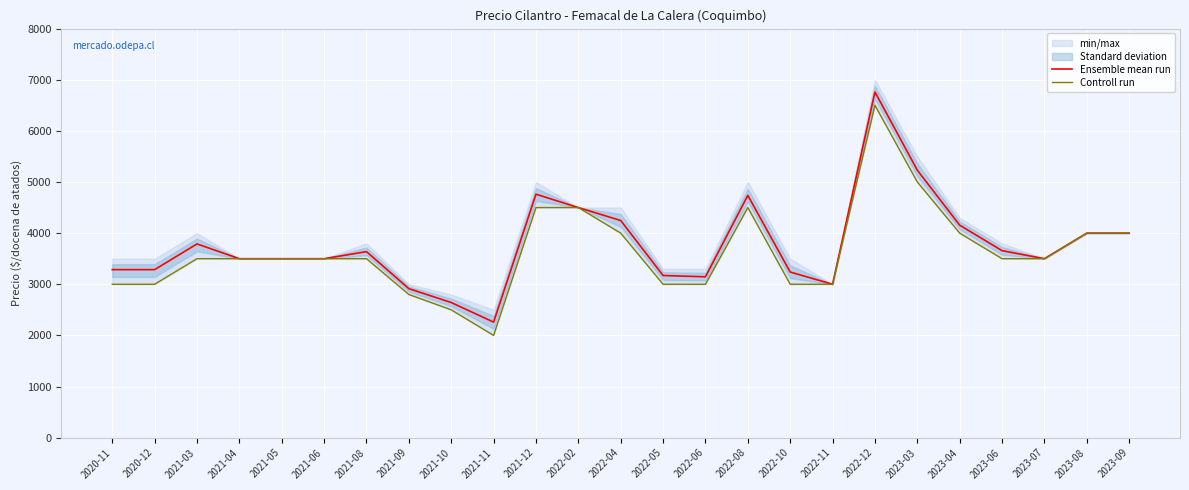

The value of Controll run at 2020-11 is 3000. True or false?

True